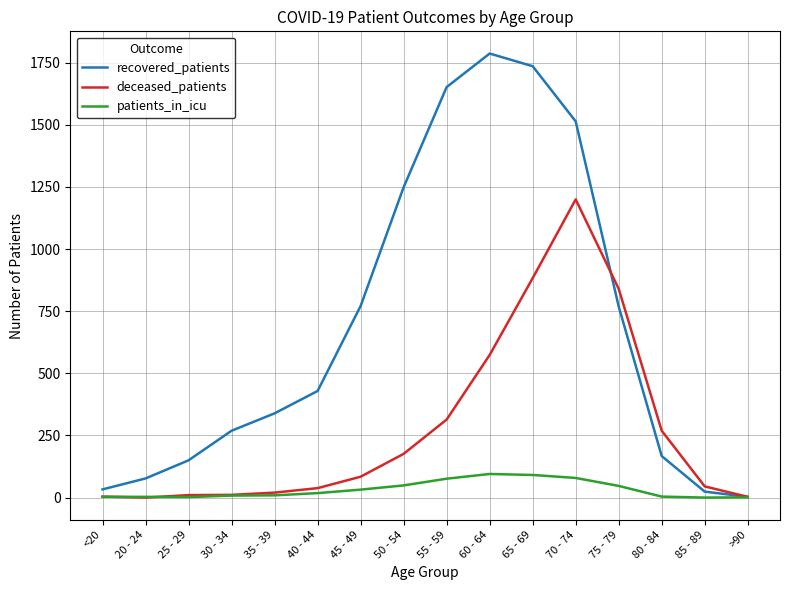

Count the number of data series in this chart.

3